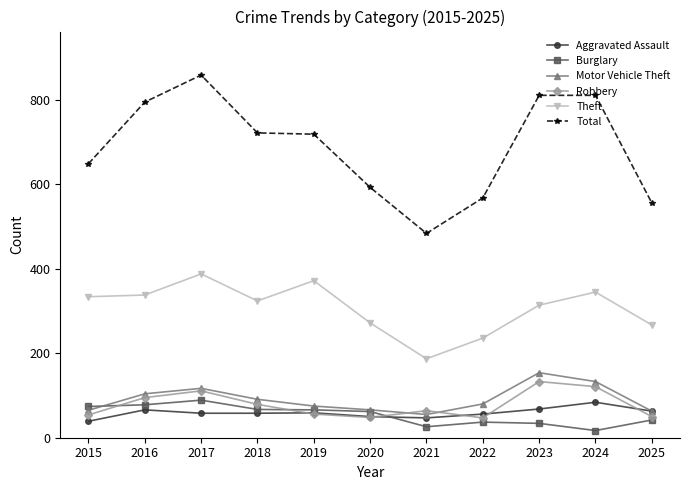

Where does the Theft series first go above 324?

2015